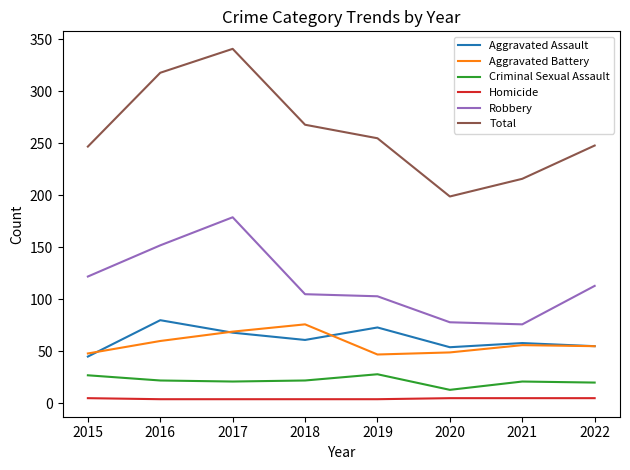

Read the Criminal Sexual Assault value at 2015.

27